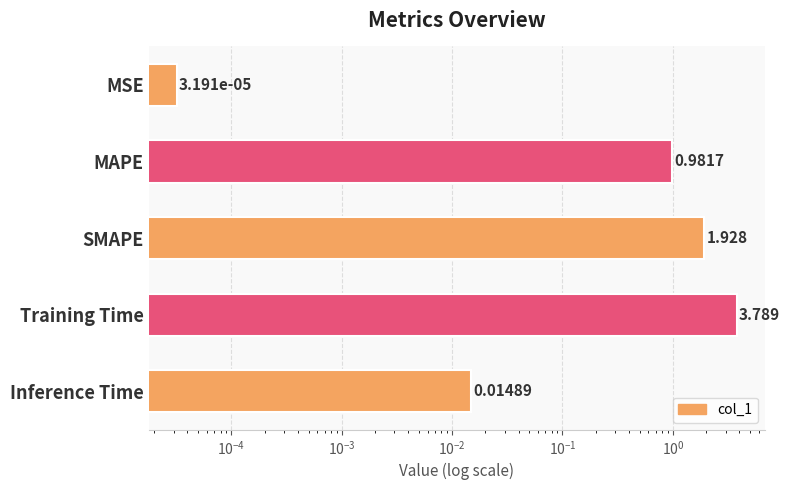

What is the difference between the maximum and minimum values?

3.8